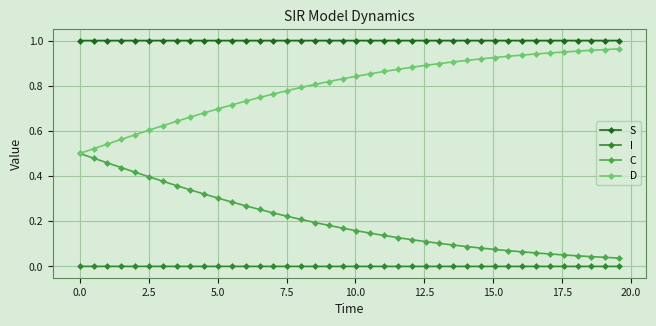

True or false: I and C cross at least once.

False